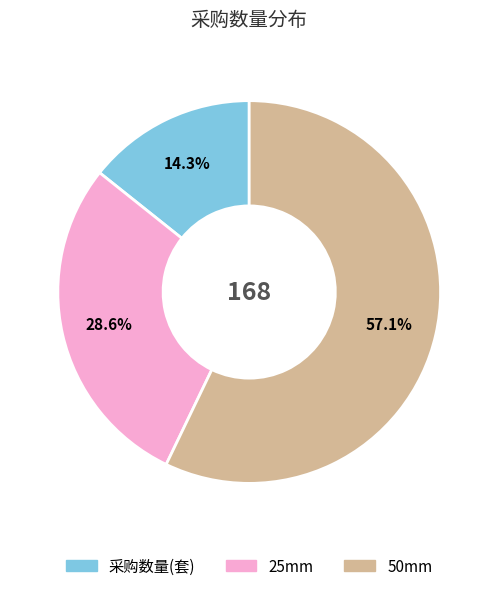

What percentage do 50mm and 采购数量(套) together represent?

71.4%